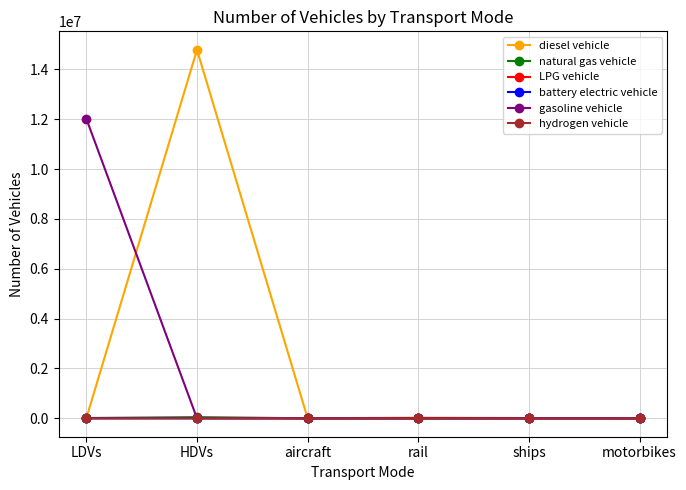

How many data points in battery electric vehicle are above 0?

1